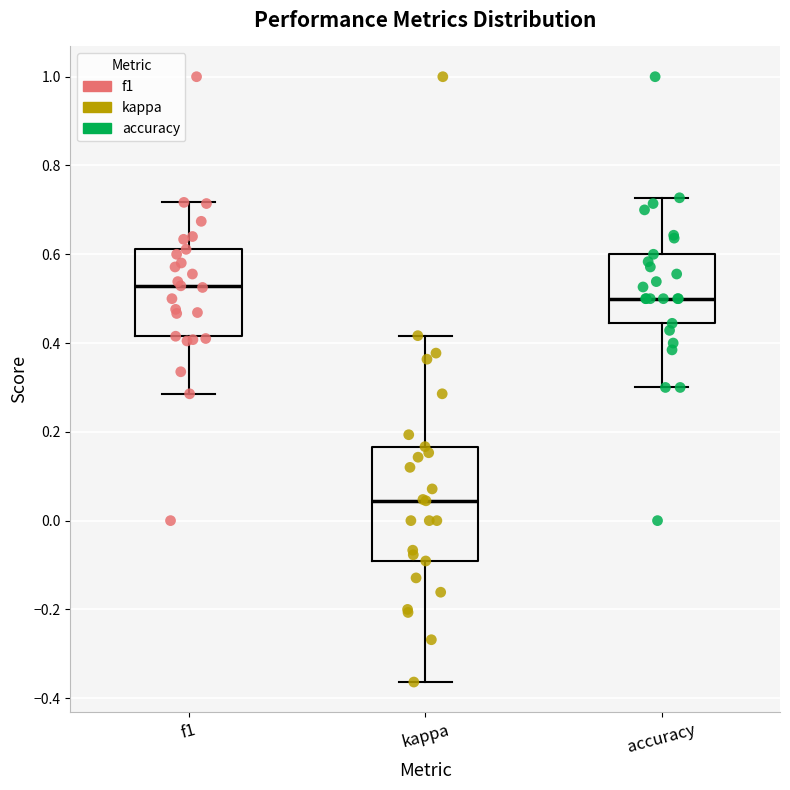

Reading left to right, read every box against the y-axis: the position of its median line, the range the box covers, and the ends of its whiskers. The values are not printed on the chart, so give them approximately, as read against the axis.

f1: median 0.52, box 0.42 to 0.62, whiskers 0.28 to 0.72
kappa: median 0.04, box -0.10 to 0.16, whiskers -0.36 to 0.42
accuracy: median 0.50, box 0.44 to 0.60, whiskers 0.30 to 0.72